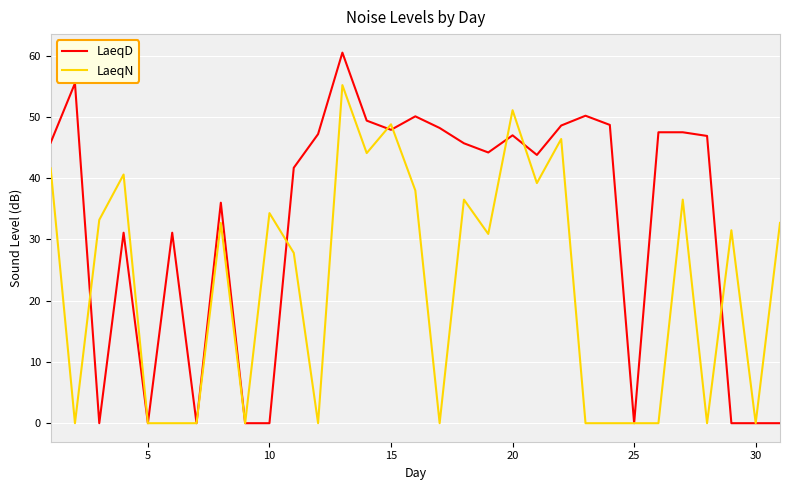

What is the greatest value displayed?

60.5